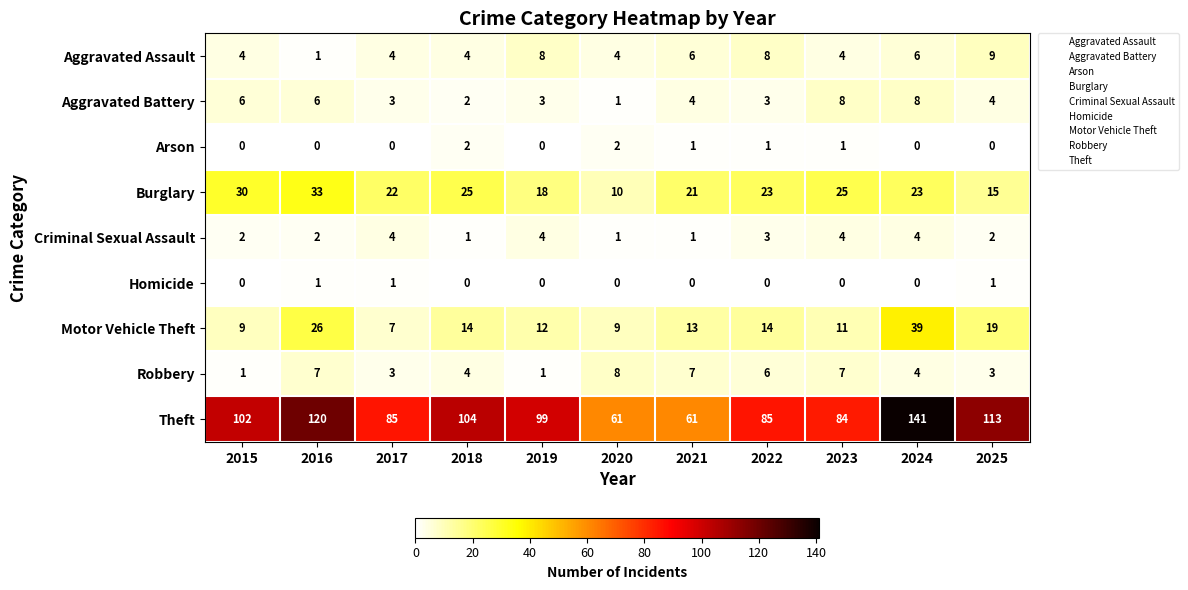

The value of Arson at 2024 is 0. True or false?

True